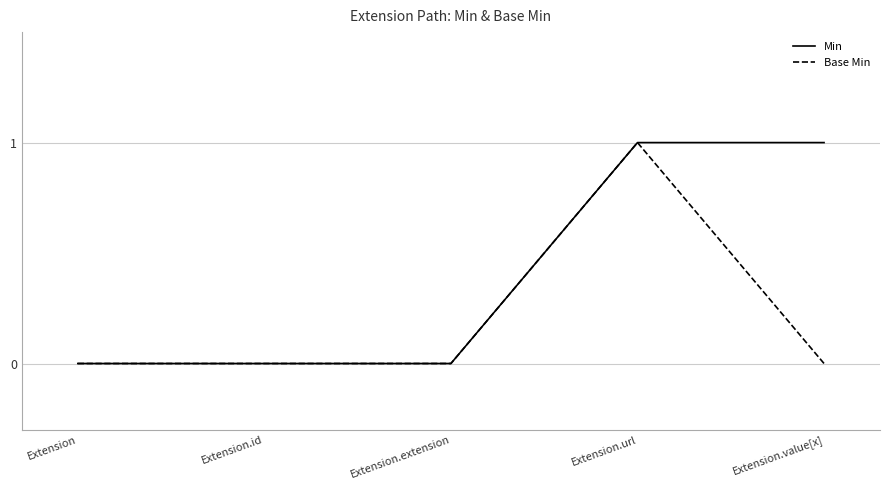

What is the difference between the maximum and minimum values in the Base Min series?

1